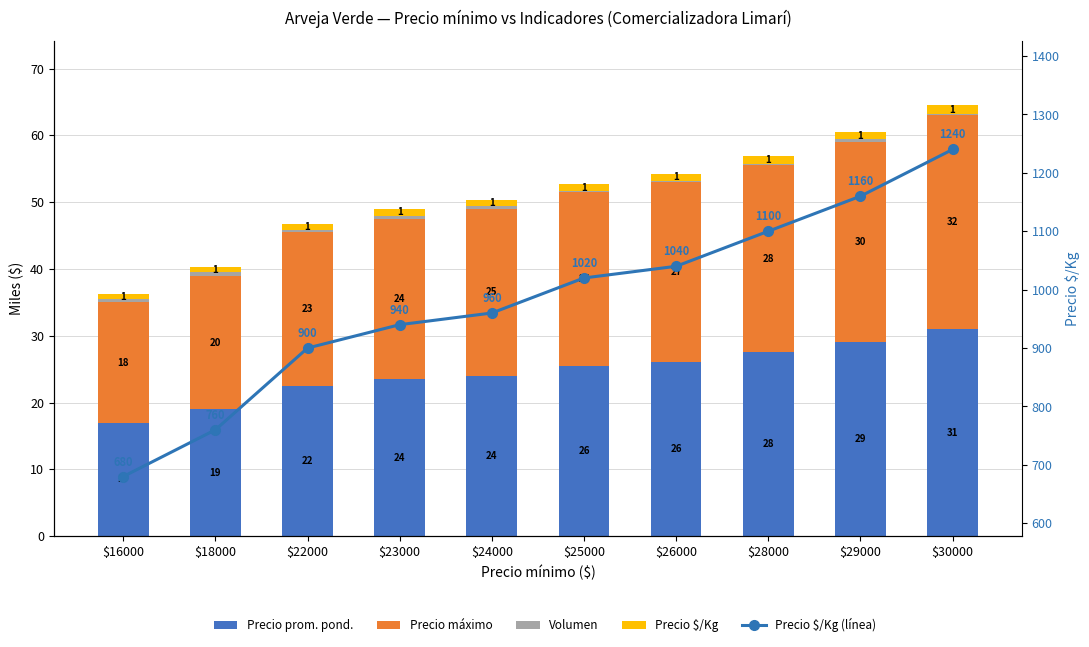

Which series has the largest total across all categories?

Precio $/Kg (línea)